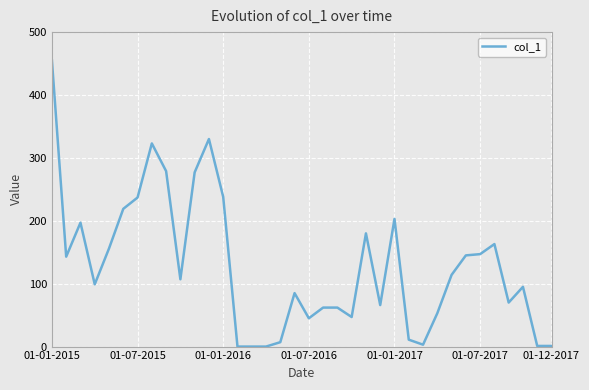

What is the difference between the maximum and minimum values?

455